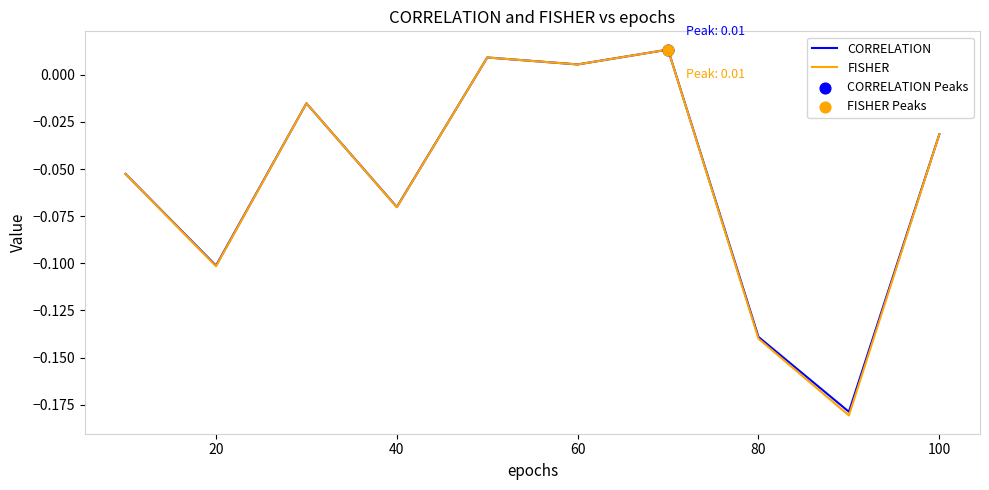

Which series has the largest range (max minus min)?

FISHER